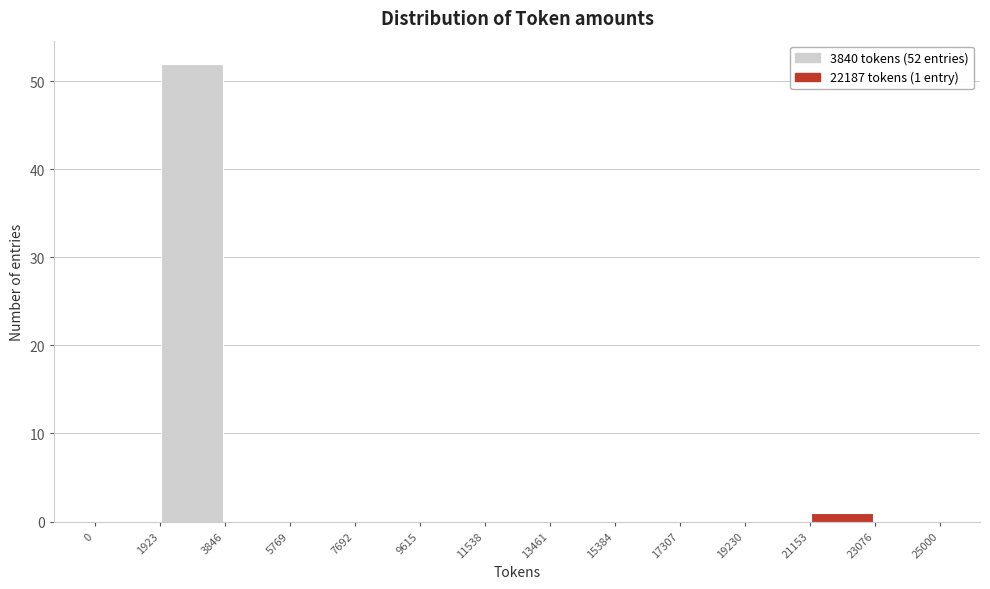

Which range on the x-axis has the tallest bar?

1923 to 3846